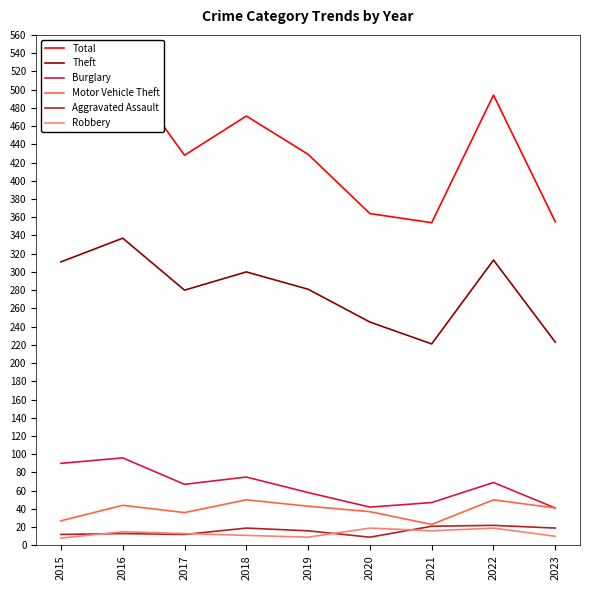

Reading left to right, extract all data points from this chart.

Total: 2015=468	2016=522	2017=428	2018=471	2019=429	2020=364	2021=354	2022=494	2023=355
Theft: 2015=311	2016=337	2017=280	2018=300	2019=281	2020=245	2021=221	2022=313	2023=223
Burglary: 2015=90	2016=96	2017=67	2018=75	2019=58	2020=42	2021=47	2022=69	2023=41
Motor Vehicle Theft: 2015=27	2016=44	2017=36	2018=50	2019=43	2020=37	2021=23	2022=50	2023=41
Aggravated Assault: 2015=12	2016=13	2017=12	2018=19	2019=16	2020=9	2021=21	2022=22	2023=19
Robbery: 2015=8	2016=15	2017=13	2018=11	2019=9	2020=19	2021=16	2022=19	2023=10